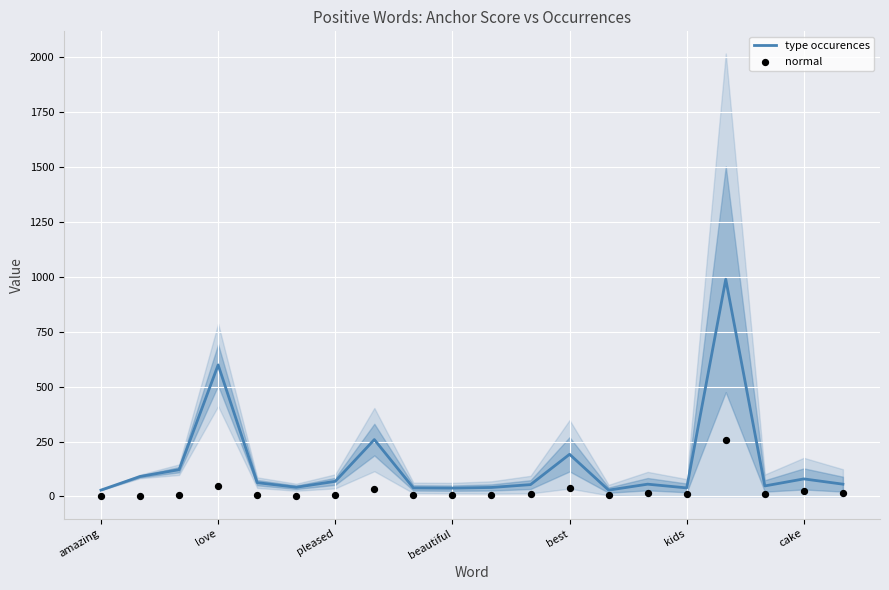

Which series contains the lowest Y value?

normal